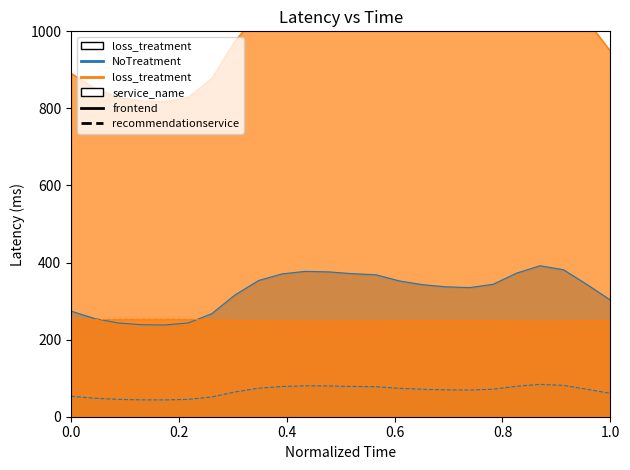

True or false: 0 has a value of 161.4 at 5.

False